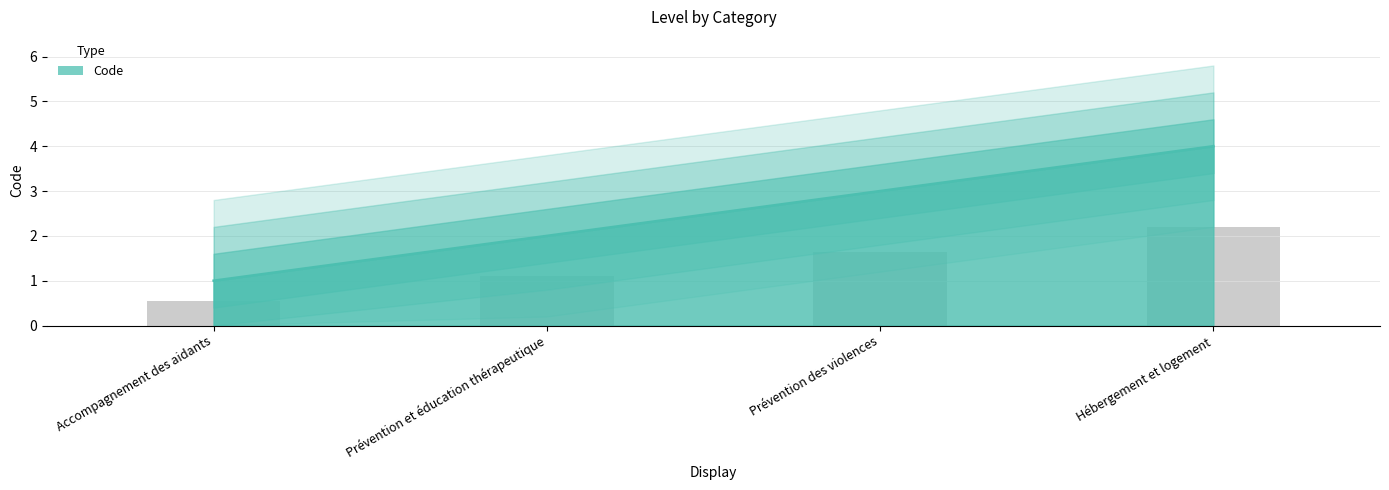

The chart shows a value of 2 at Prévention des violences. True or false?

False